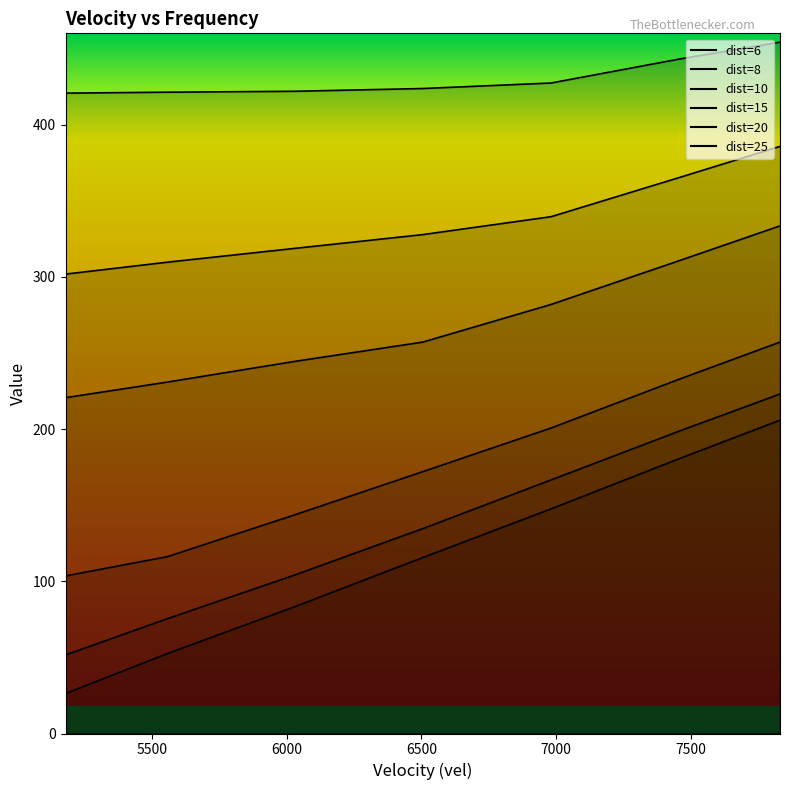

What is the difference between the maximum and minimum values in the 10 series?

112.9